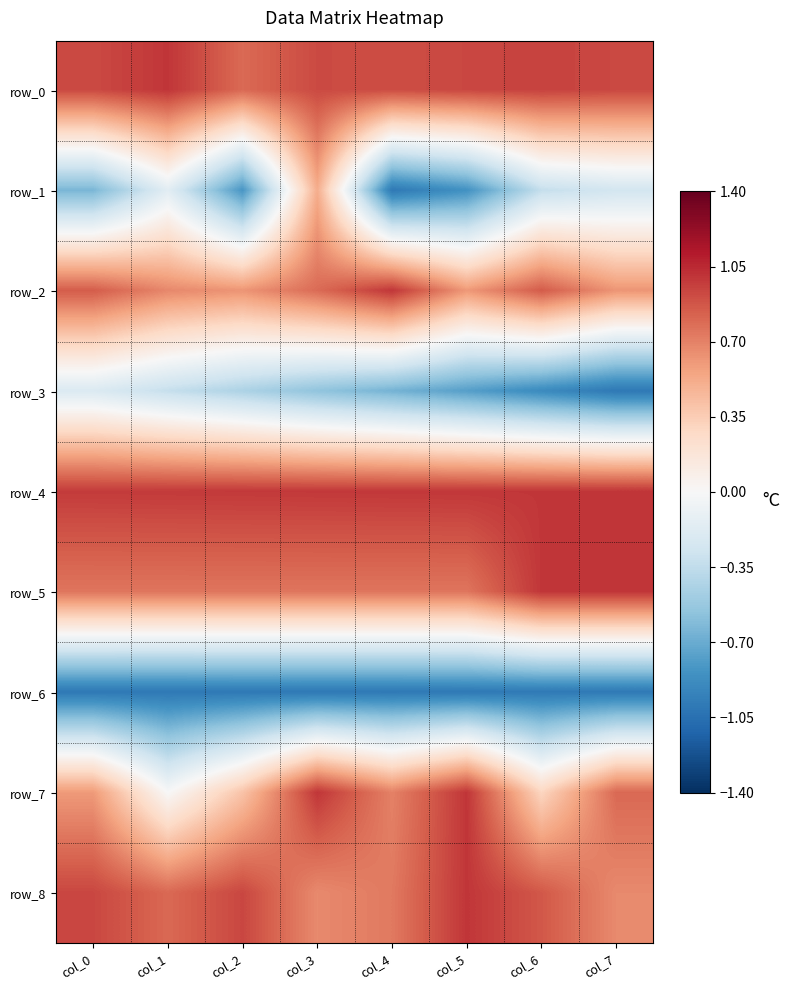

What is the sum of the row_0 values at col_7 and col_2?

1.7